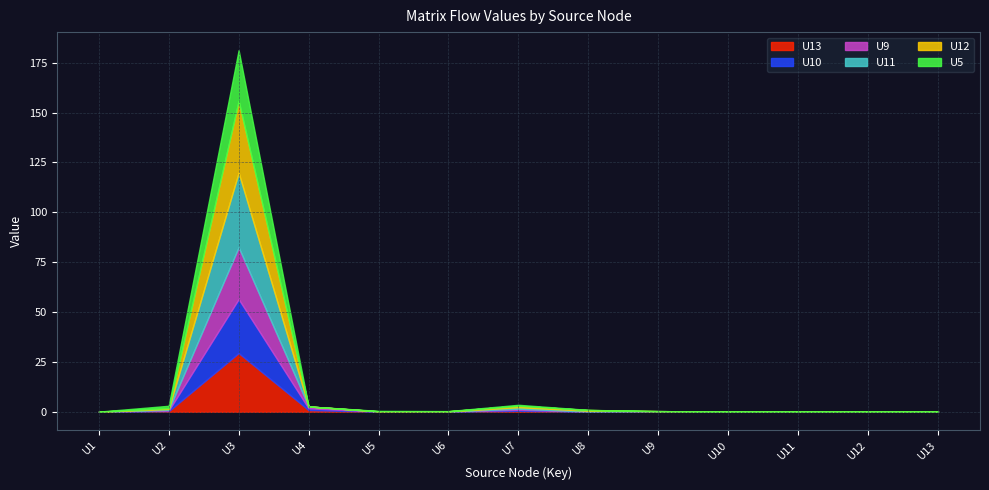

Read the U13 value at U7.

0.5